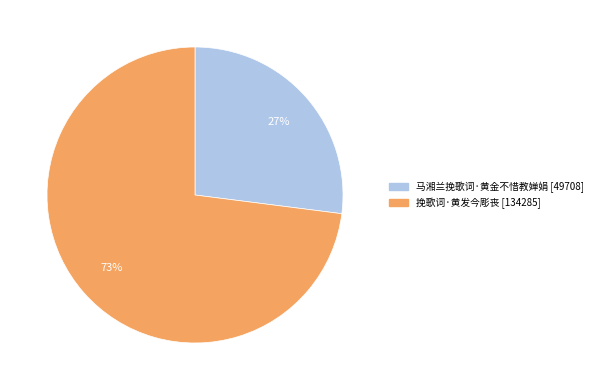

Between 马湘兰挽歌词·黄金不惜教婵娟 and 挽歌词·黄发今彫丧, which is larger?

挽歌词·黄发今彫丧